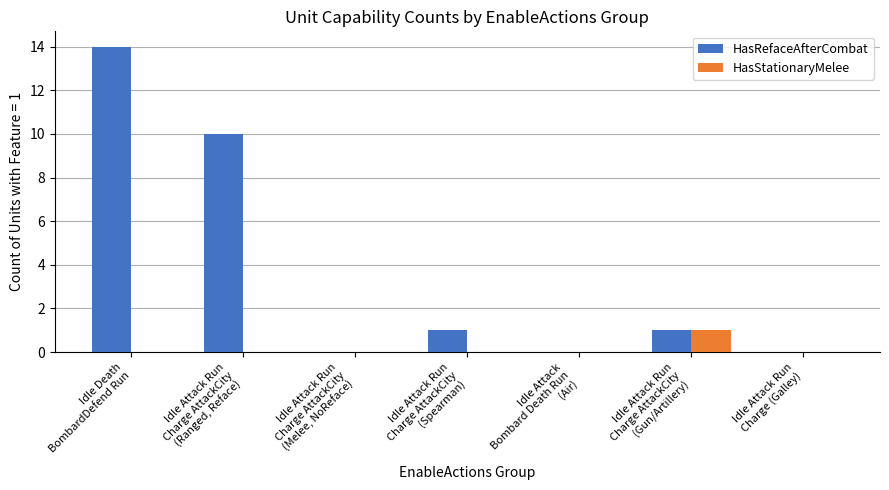

Are the bars horizontal?

No